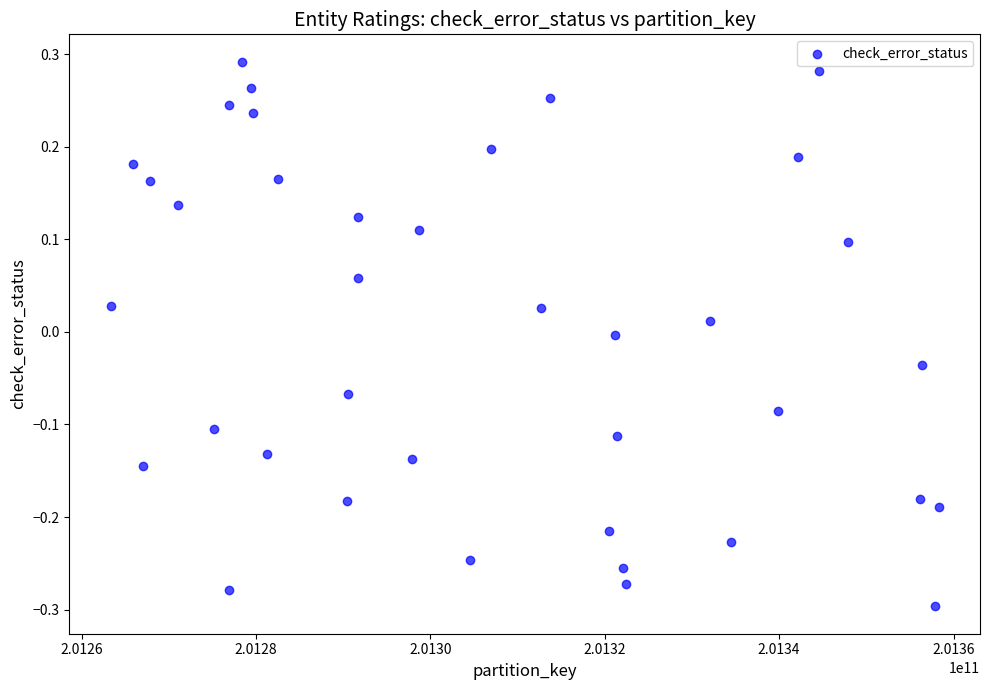

What is the range of X values (max minus min)?

94932535.8